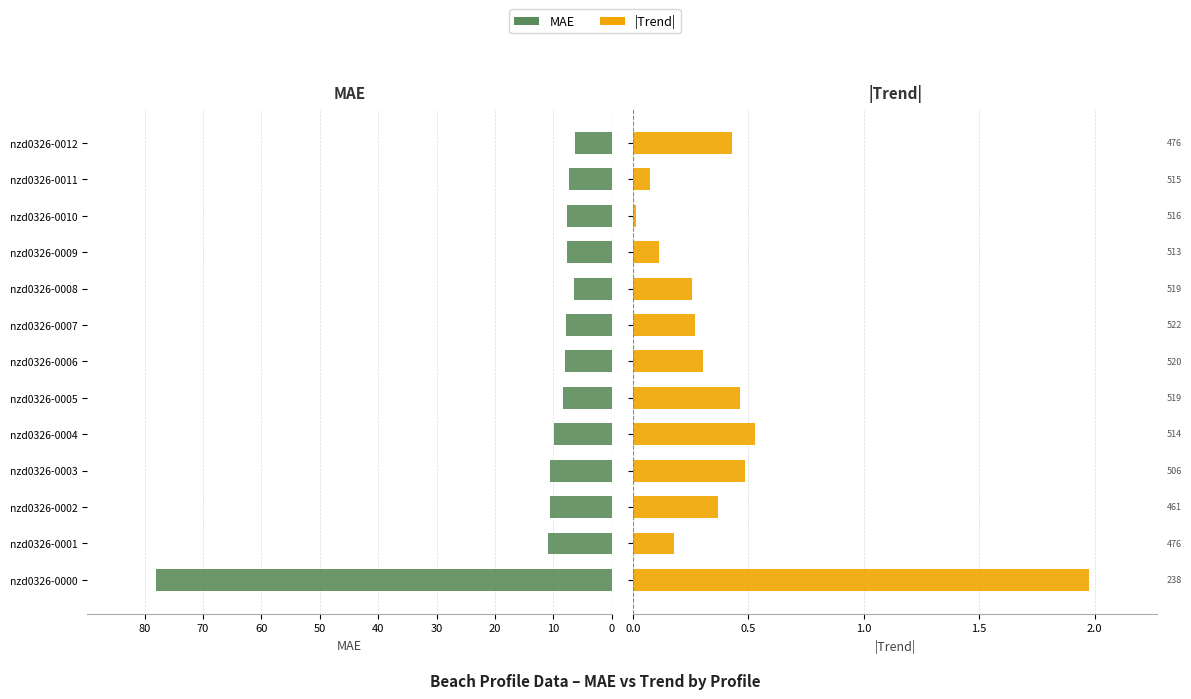

What is the spread (max minus min) of values at nzd0326-0001?

10.7